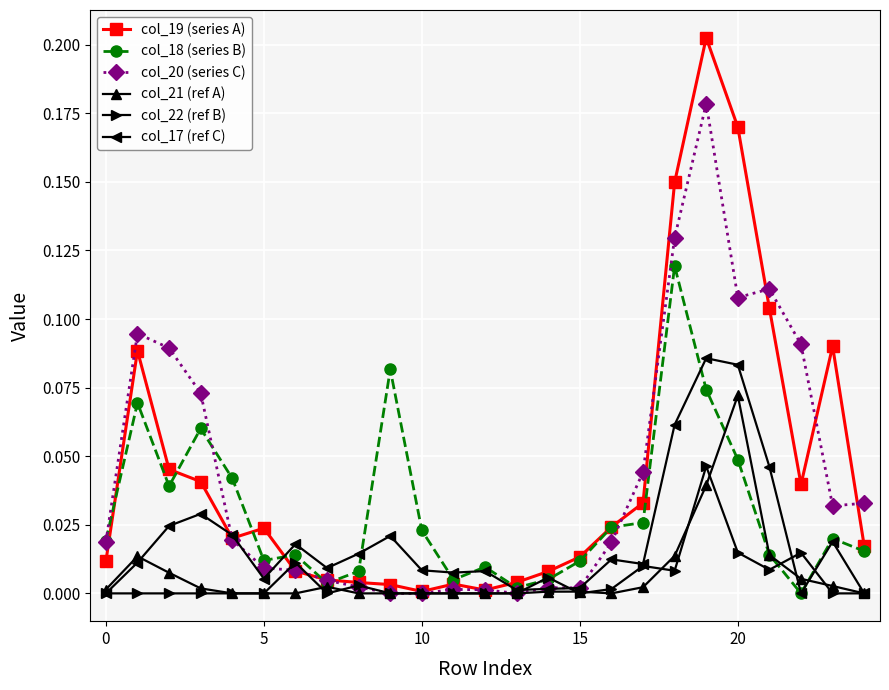

True or false: col_17 (ref C) has more than 0 points higher than both neighbors.

True